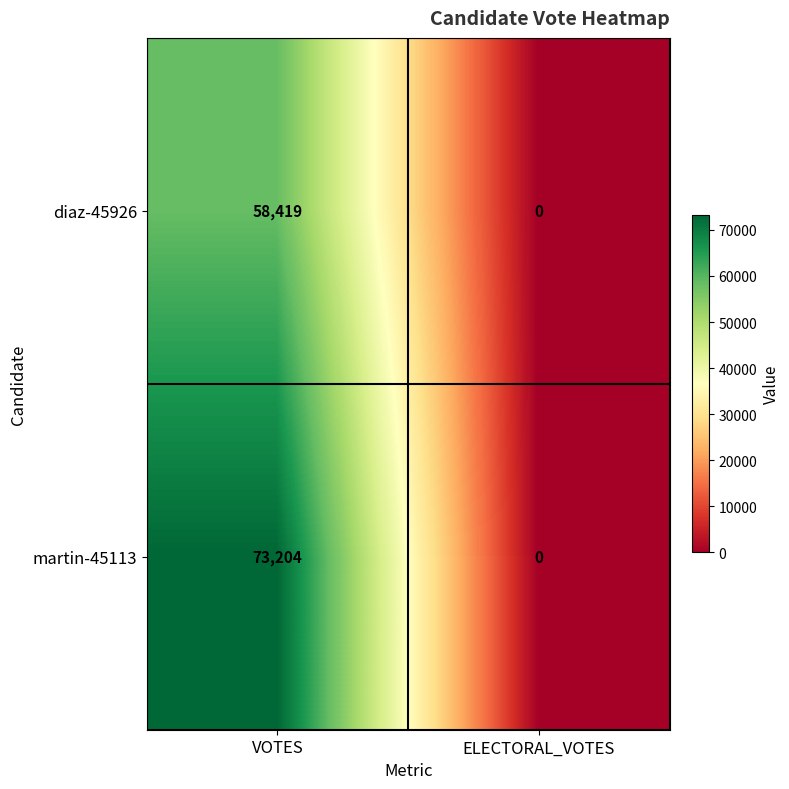

What value does the diaz-45926 series have at VOTES?

58419